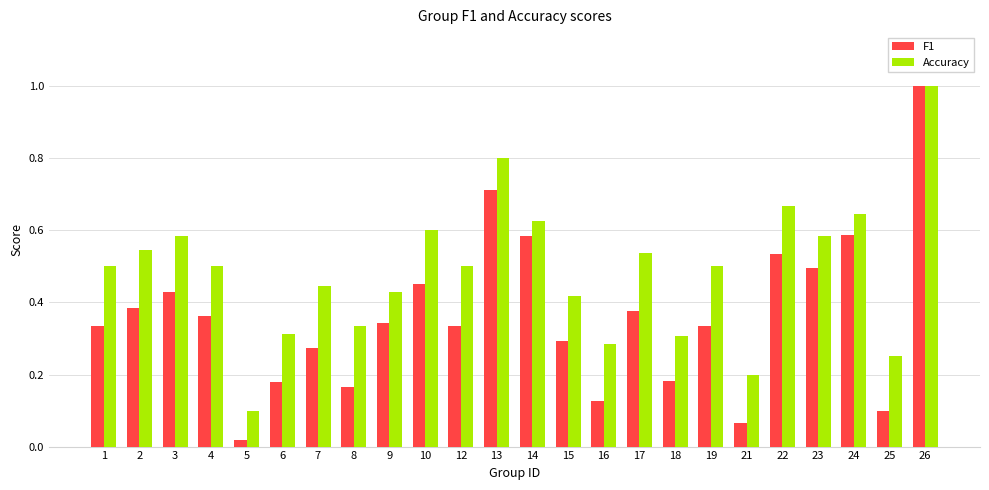

Is the value of Accuracy at 9 greater than the value of F1 at 23?

No